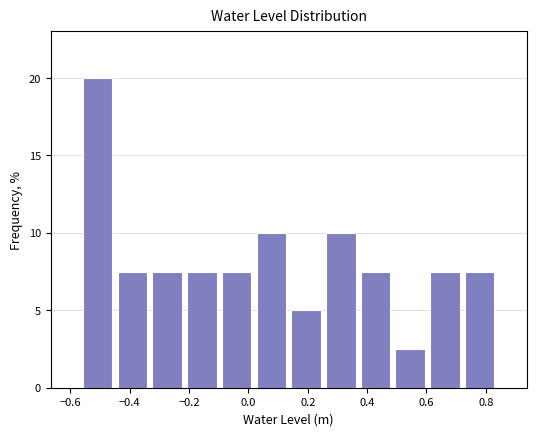

Reading left to right, list every bar in this chart as the range it spans on the x-axis followed by its height. Neither the bar edges nor the heights are printed on the chart, so give them approximately, as read against the axes.

-0.56 to -0.44: 20.0
-0.44 to -0.34: 7.5
-0.34 to -0.22: 7.5
-0.22 to -0.10: 7.5
-0.10 to 0.02: 7.5
0.02 to 0.14: 10.0
0.14 to 0.26: 5.0
0.26 to 0.36: 10.0
0.36 to 0.48: 7.5
0.48 to 0.60: 2.5
0.60 to 0.72: 7.5
0.72 to 0.84: 7.5